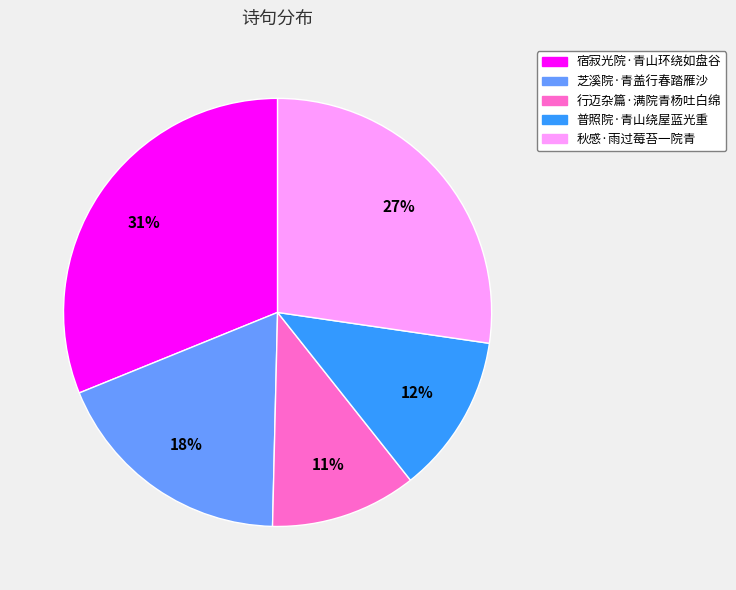

To the nearest percent, what is the difference between the 秋感·雨过莓苔一院青 and 芝溪院·青盖行春踏雁沙 slice percentages?

9%